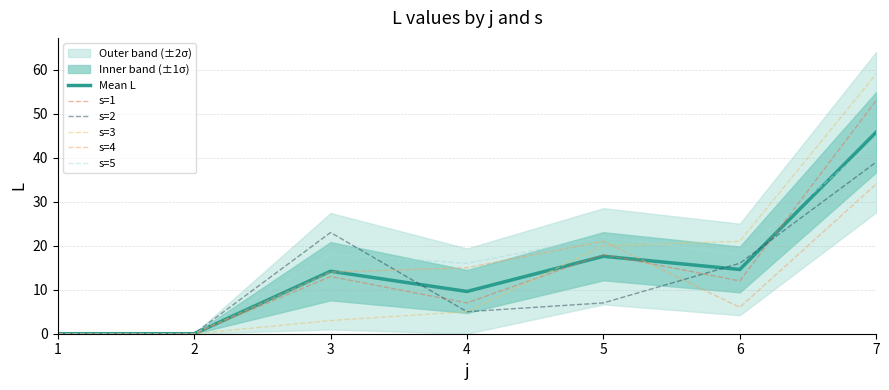

At which category is the sum across all series the highest?

7